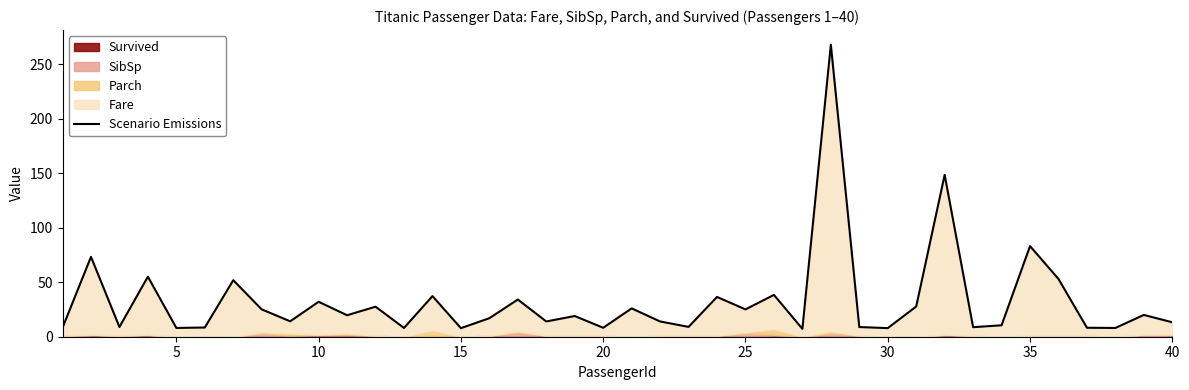

What is the sum of all values?

1300.2